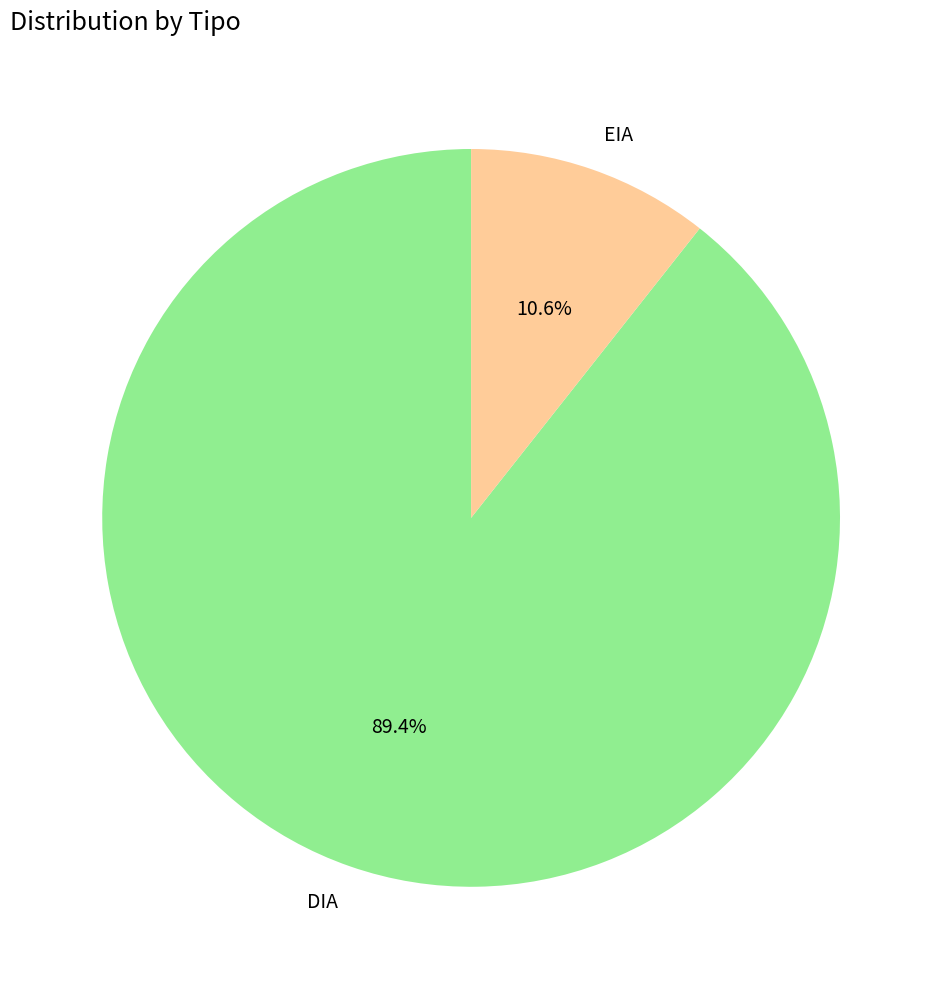

The DIA slice represents 99% of the pie. True or false?

False